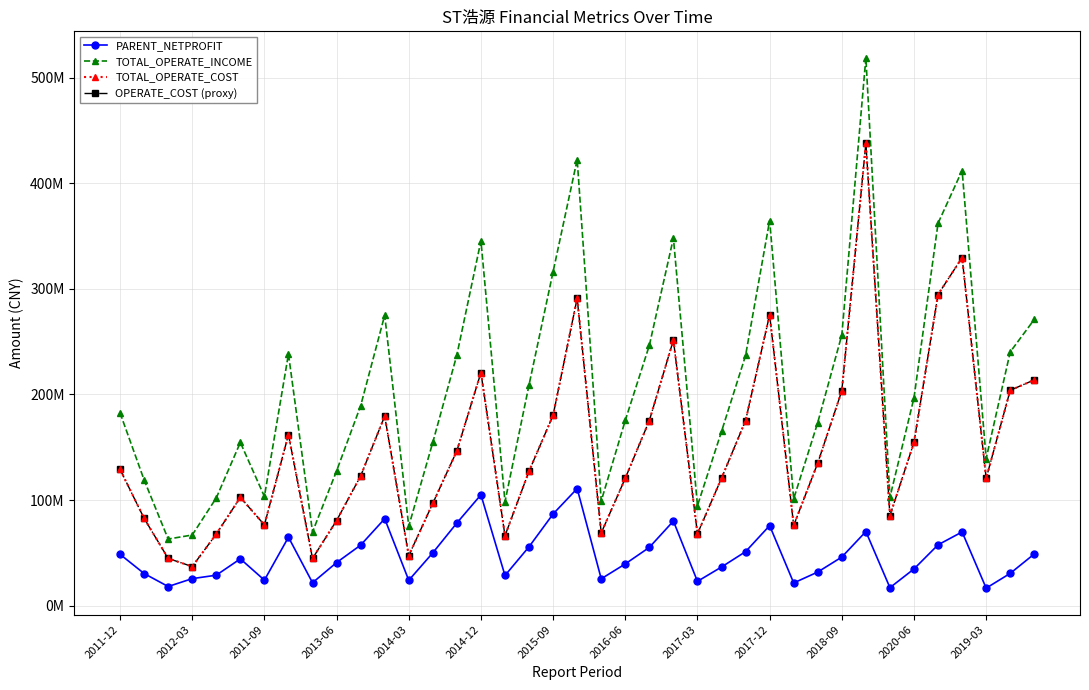

Is this an area chart (filled region under the line)?

No